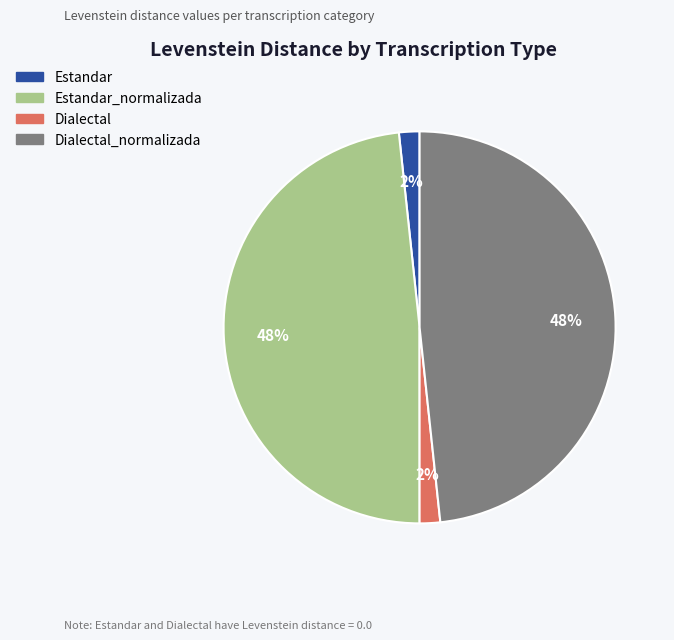

Is there any slice that represents more than half of the pie?

No